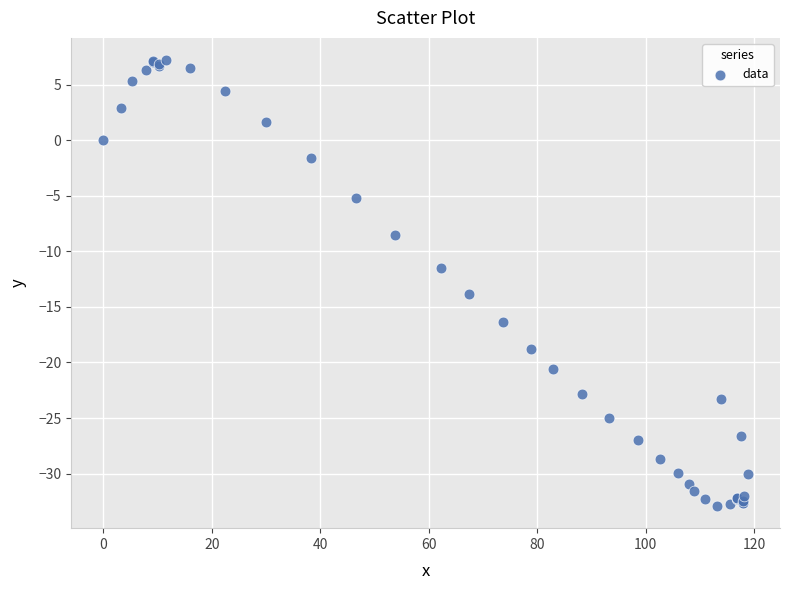

What Y value in the scatter plot is closest to -12?

-11.5